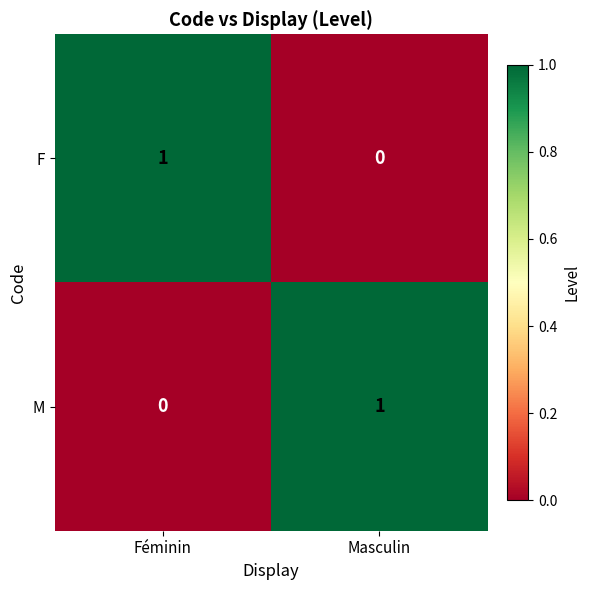

At which label is F closest to 0?

Masculin